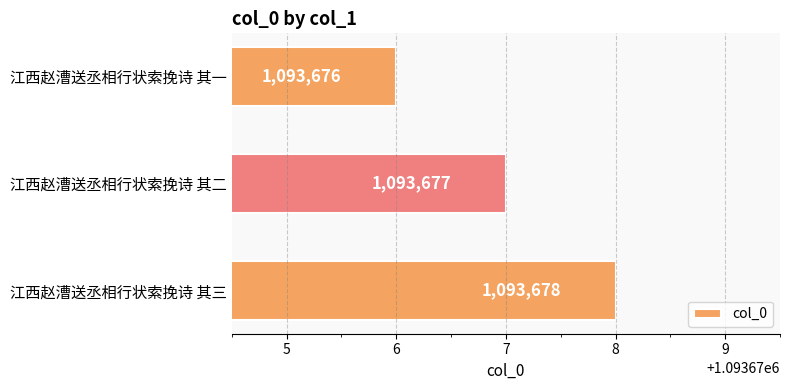

Rank the categories by value from highest to lowest.

江西赵漕送丞相行状索挽诗 其三, 江西赵漕送丞相行状索挽诗 其二, 江西赵漕送丞相行状索挽诗 其一